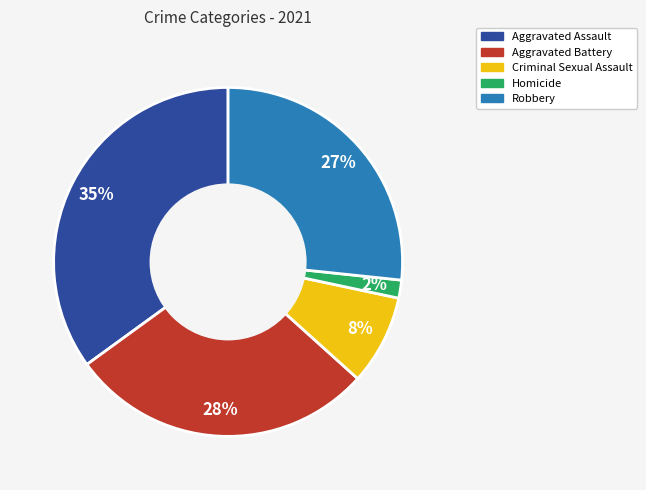

Is Criminal Sexual Assault the majority of the pie?

No